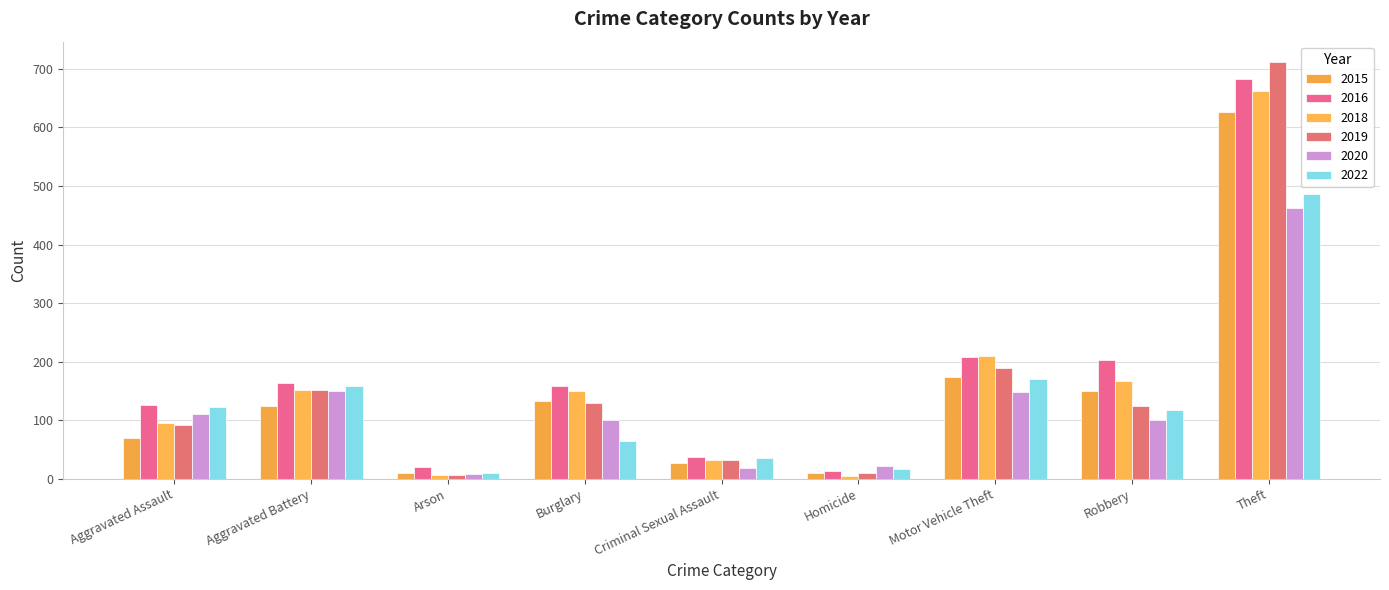

Which series has the largest range (max minus min)?

2019